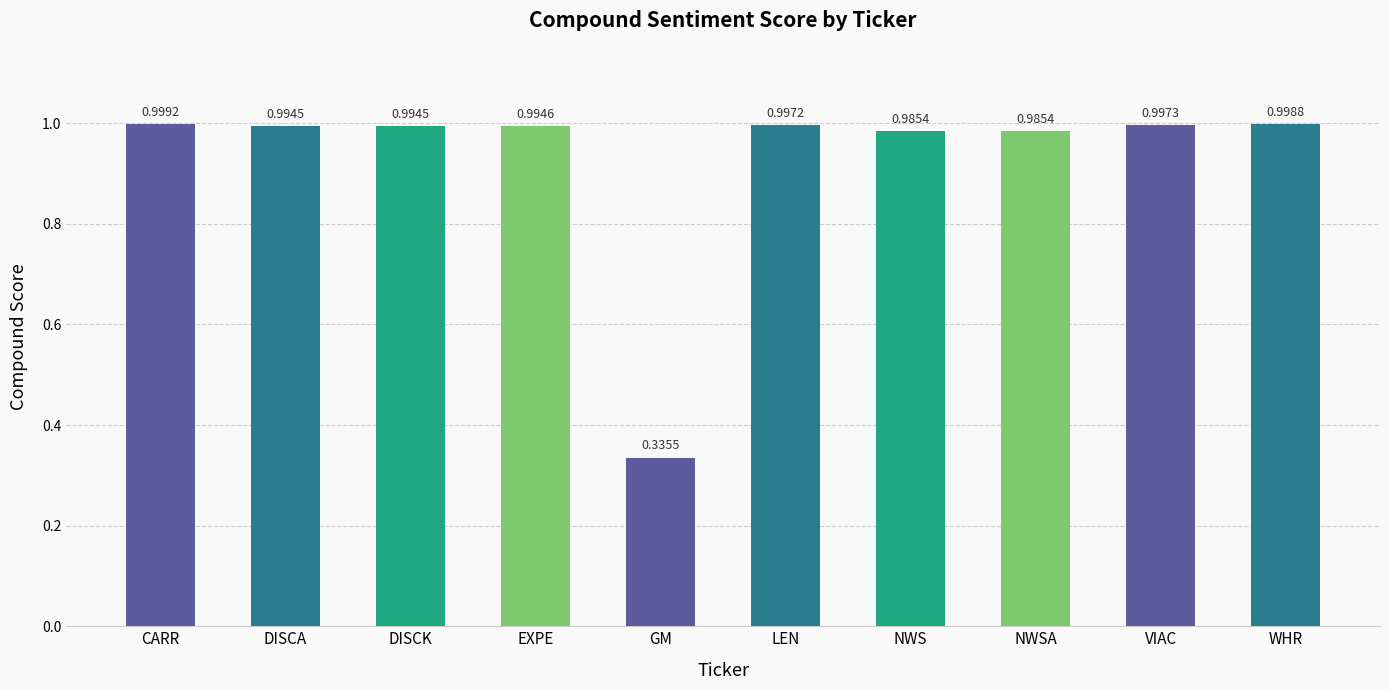

At which category does the chart reach its peak across all series?

CARR